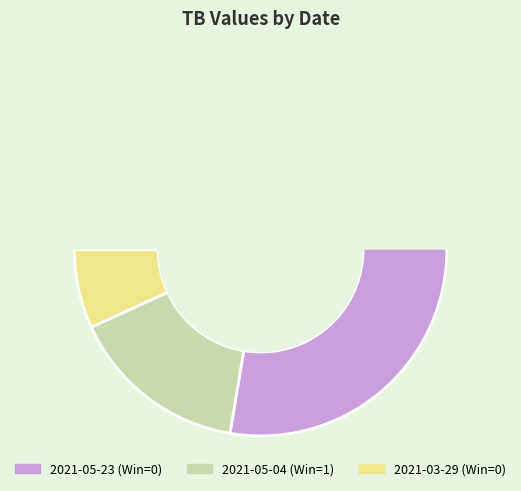

Which has a higher value, 2021-05-04 (Win=1) or 2021-03-29 (Win=0)?

2021-05-04 (Win=1)